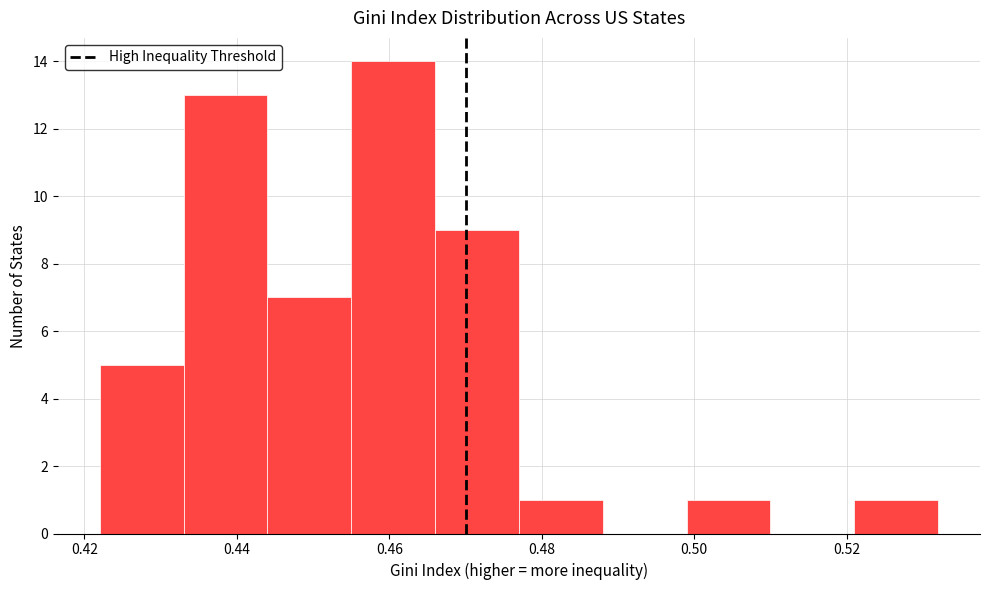

What is the height of the bar covering 0.444 to 0.455 on the x-axis? Neither the bar edges nor the heights are printed on the chart, so give them approximately, as read against the axes.

7